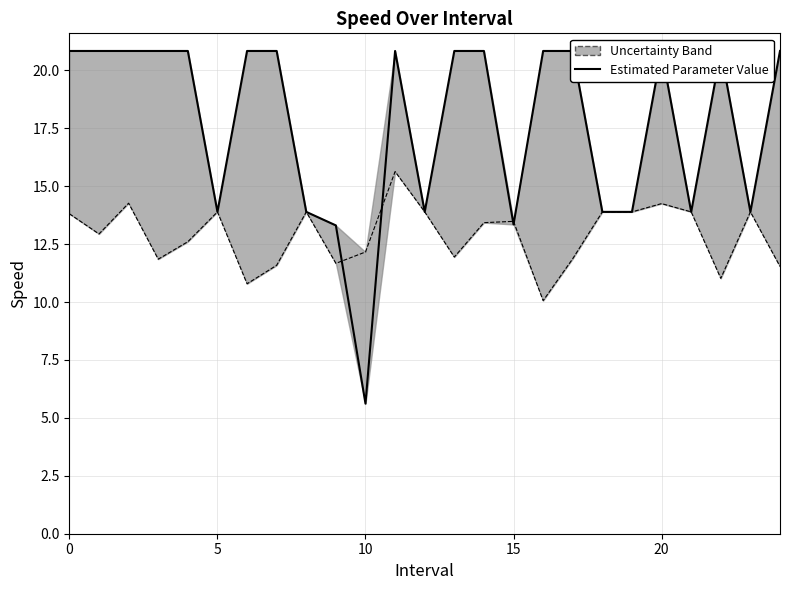

What is the spread (max minus min) of values at 0?

7.0